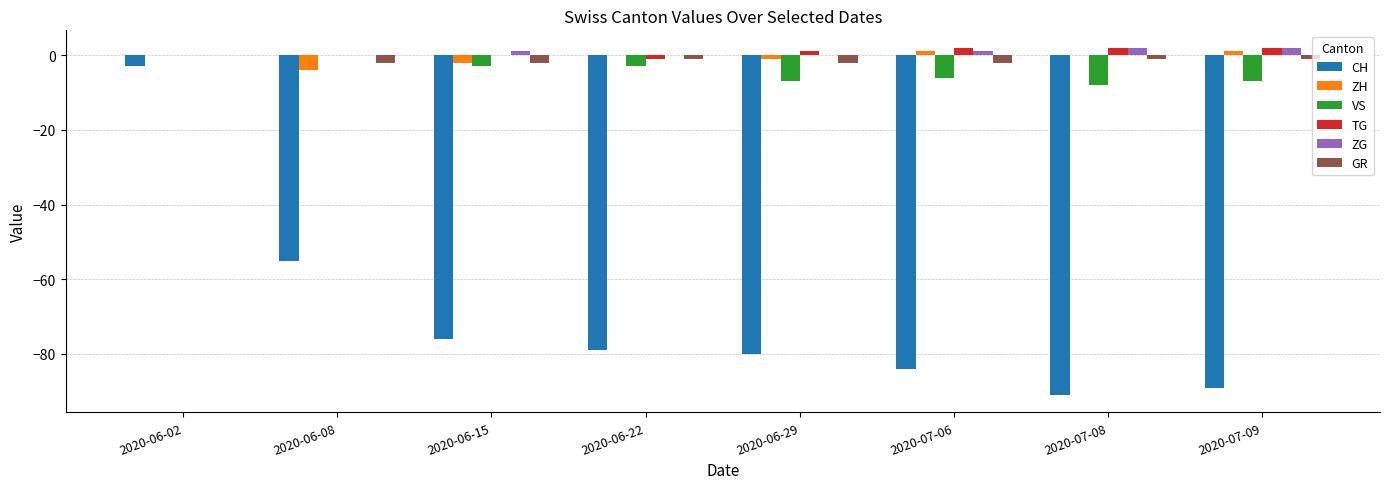

True or false: VS has a value of -3 at 2020-06-22.

True